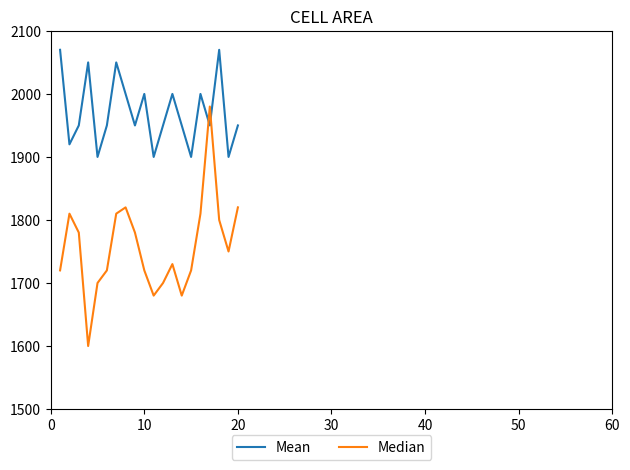

Rank the series by their average value, from highest to lowest.

Mean, Median